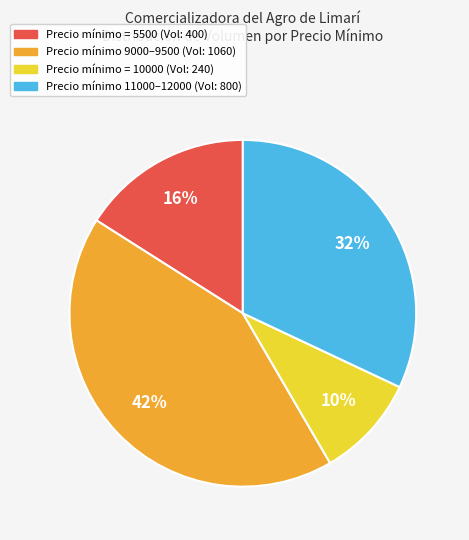

To the nearest percent, what is the average slice percentage?

25%